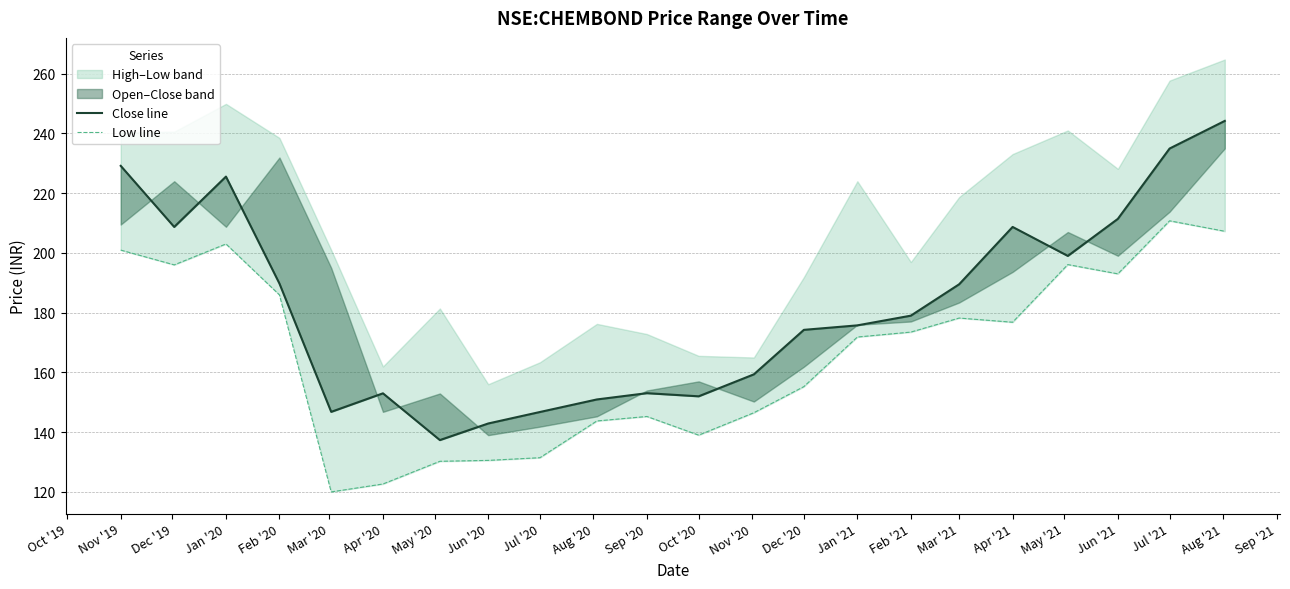

What is the minimum value for low?

120.0